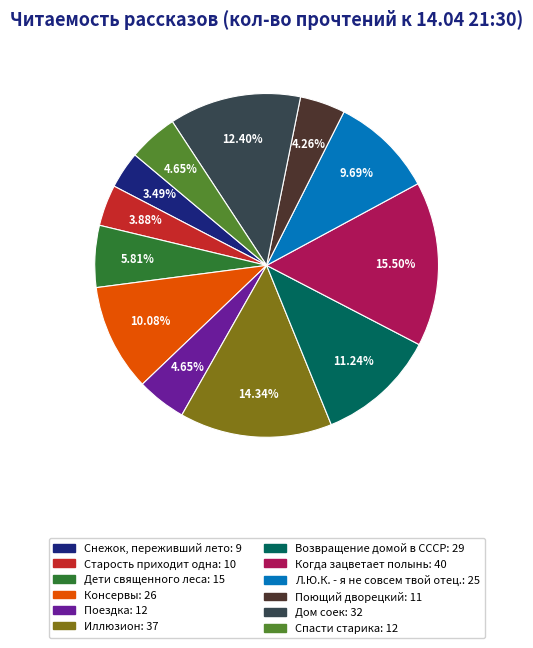

Does any single category account for the majority?

No